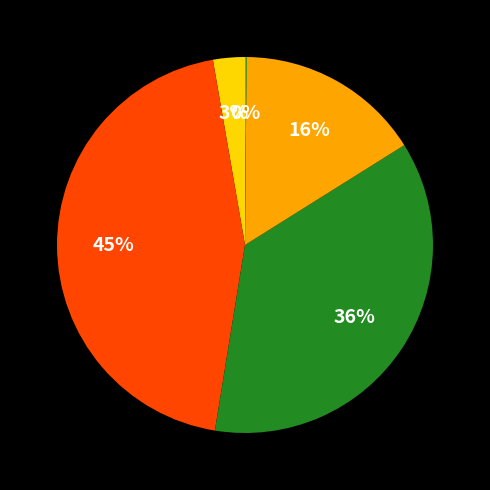

Does any single category account for the majority?

No